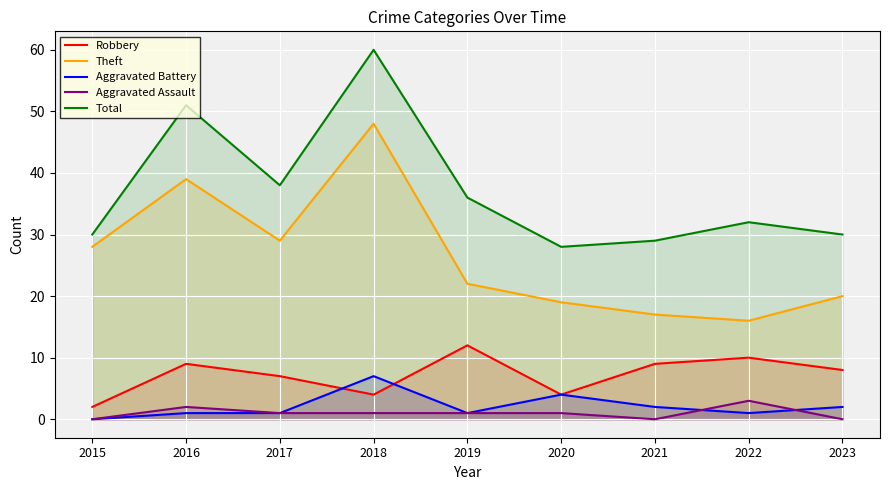

What is the average value of the Robbery series?

7